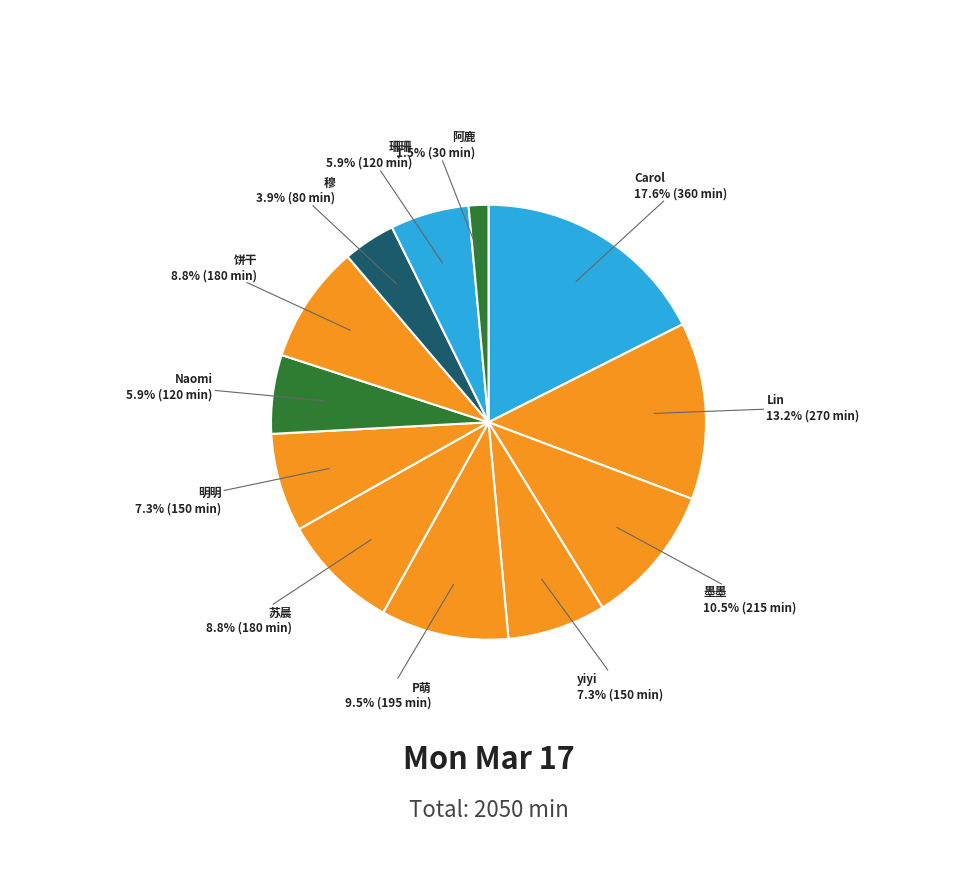

Count the number of slices in the pie.

12